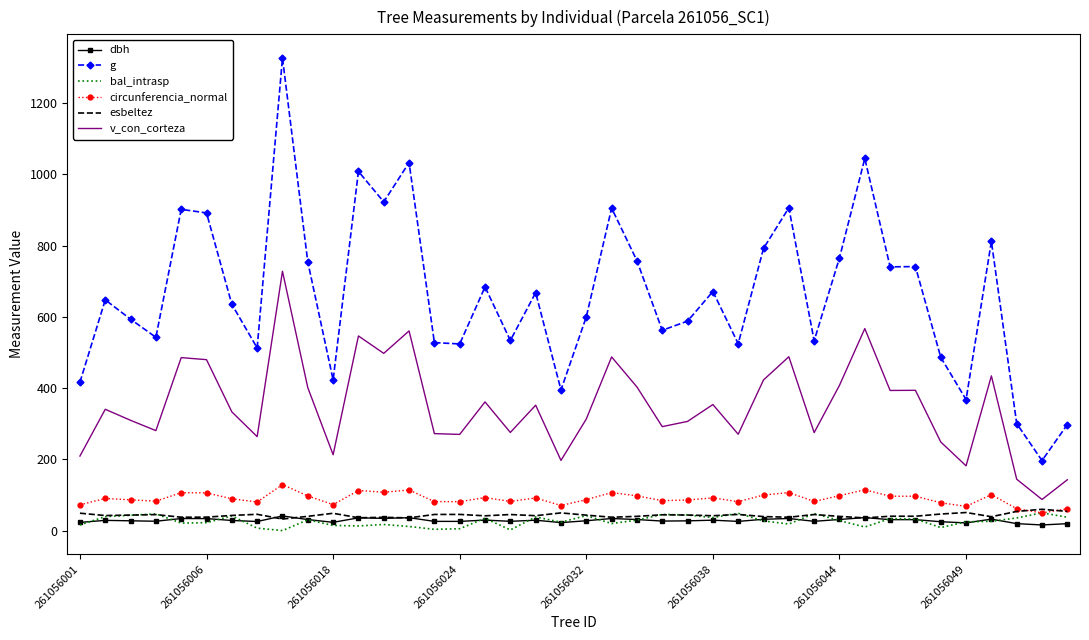

Which series has the widest spread of values?

g